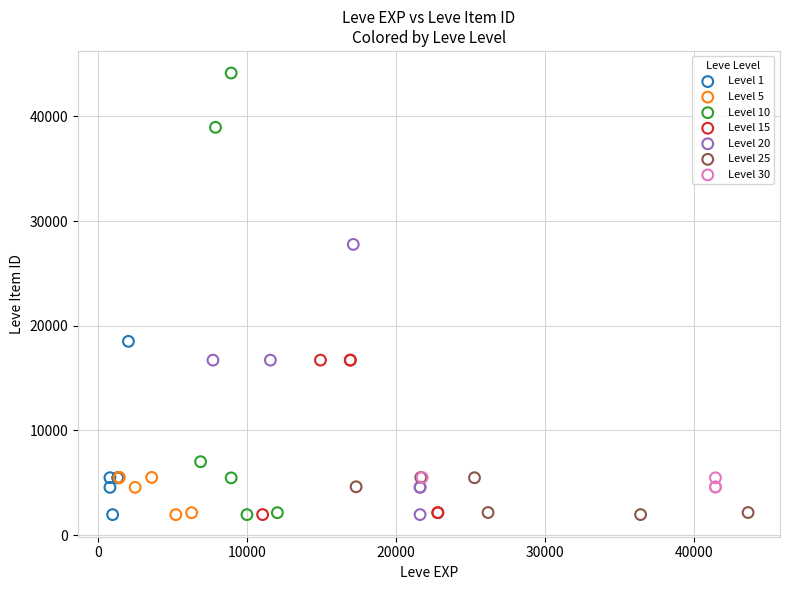

Which series has the widest spread of Y values?

Level 10